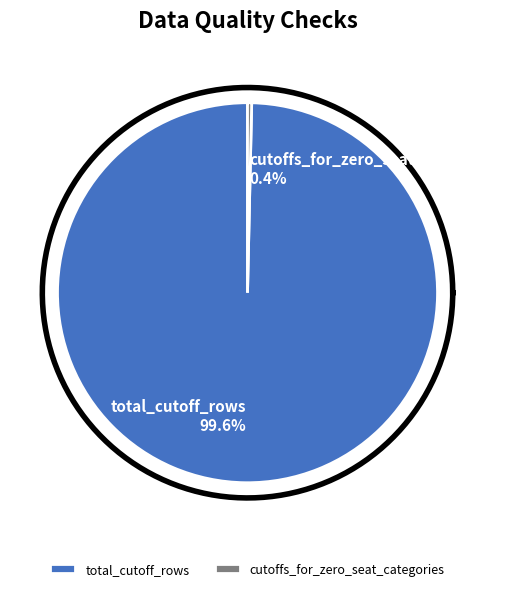

Rank the categories by value from highest to lowest.

total_cutoff_rows, cutoffs_for_zero_seat_categories, duplicate_cutoff_keys